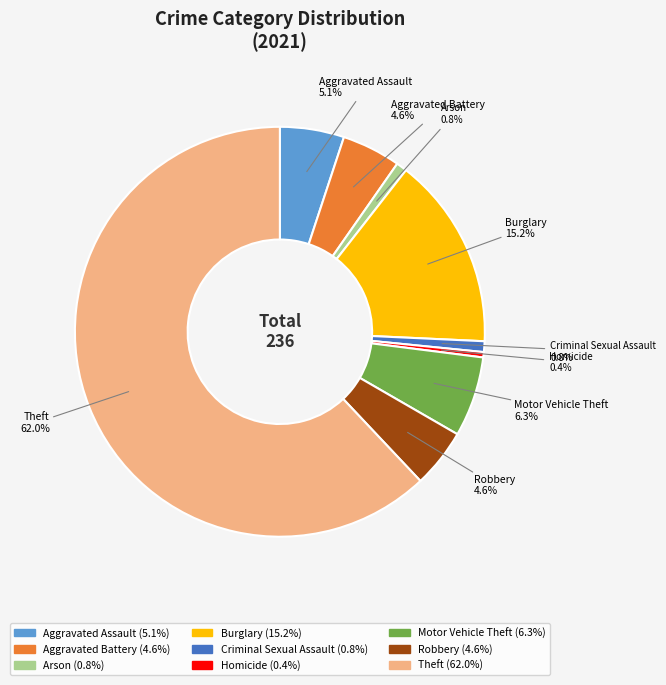

What is the ratio of the value at Robbery to the value at Aggravated Battery?

1.0